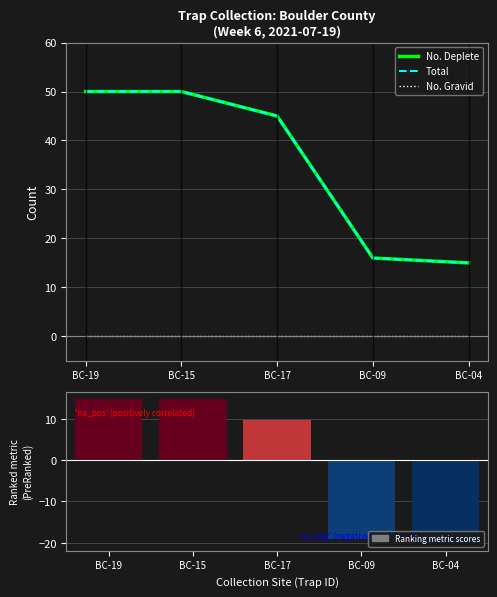

Is it true that No. Deplete equals 50.0 at BC-19?

True